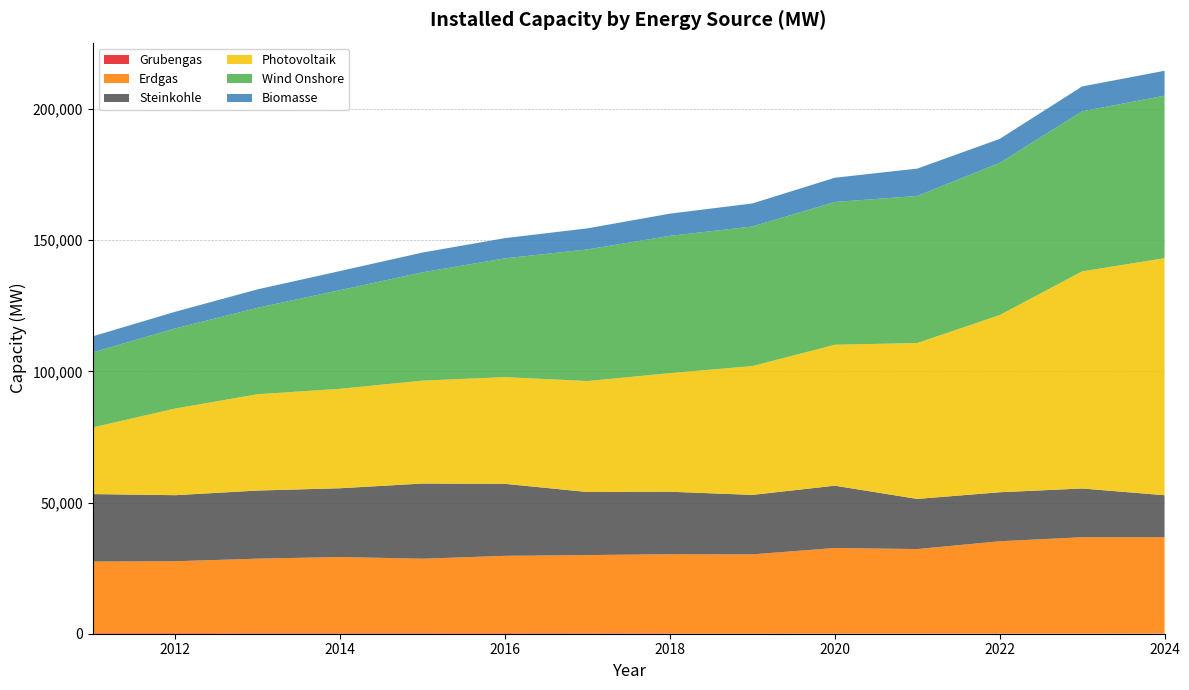

Reading left to right, transcribe all the data shown in this chart.

Grubengas: 2011=253	2012=250	2013=225	2014=224	2015=230	2016=237	2017=214	2018=175	2019=176	2020=147	2021=145	2022=139	2023=141	2024=125
Erdgas: 2011=27249	2012=27378	2013=28389	2014=29019	2015=28359	2016=29449	2017=29762	2018=30130	2019=30072	2020=32536	2021=32128	2022=35112	2023=36639	2024=36664
Steinkohle: 2011=25724	2012=25177	2013=25964	2014=26210	2015=28654	2016=27435	2017=24042	2018=23816	2019=22670	2020=23742	2021=19105	2022=18672	2023=18574	2024=16003
Photovoltaik: 2011=25429	2012=33033	2013=36710	2014=37900	2015=39224	2016=40679	2017=42292	2018=45207	2019=49096	2020=53721	2021=59423	2022=67529	2023=82759	2024=90343
Wind Onshore: 2011=28579	2012=30556	2013=32969	2014=37621	2015=41297	2016=45283	2017=50174	2018=52328	2019=53193	2020=54414	2021=56046	2022=58014	2023=61013	2024=61941
Biomasse: 2011=6134	2012=6335	2013=7017	2014=7276	2015=7529	2016=7703	2017=8020	2018=8458	2019=8793	2020=9239	2021=10437	2022=9139	2023=9468	2024=9491